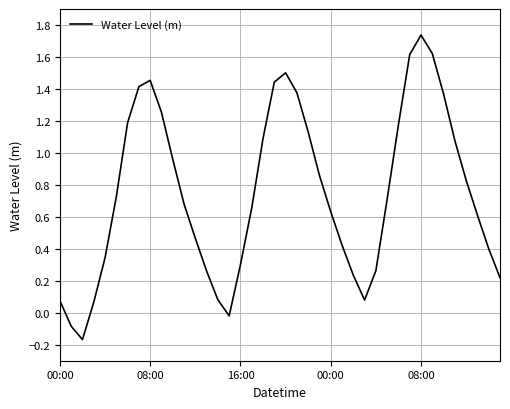

What is the difference between the maximum and minimum values?

1.9